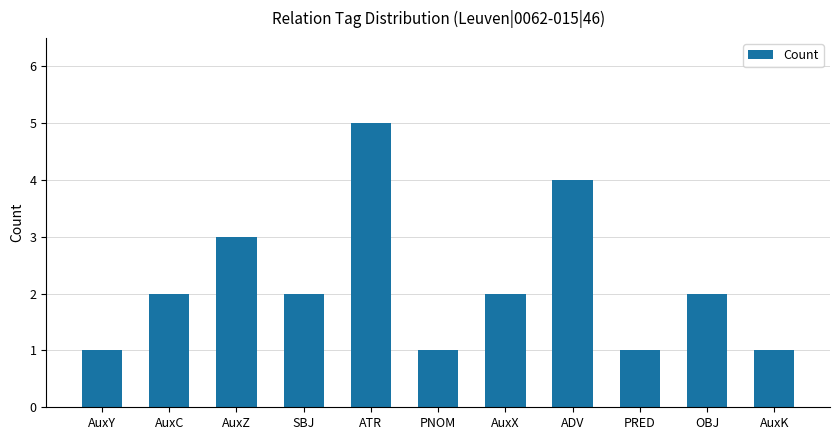

How many values are between 1 and 3?

9